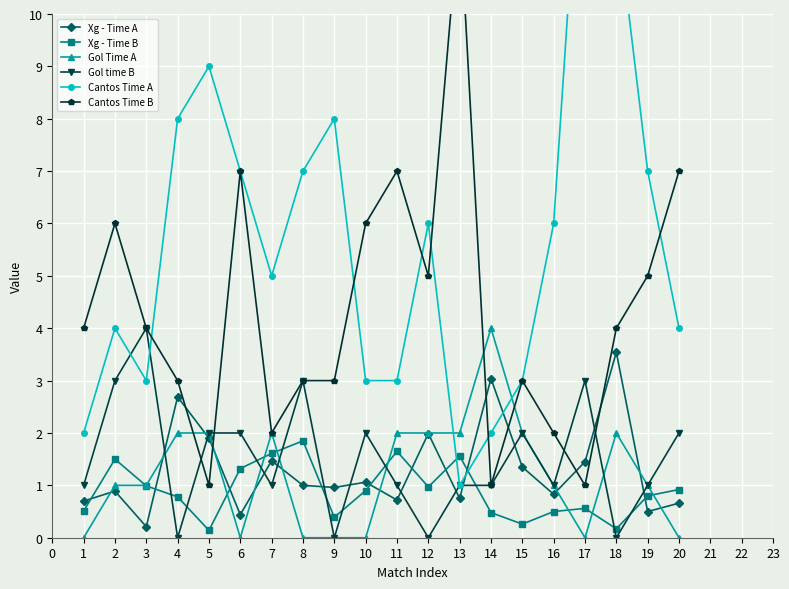

True or false: Gol time B has more than 1 interior local peaks.

True